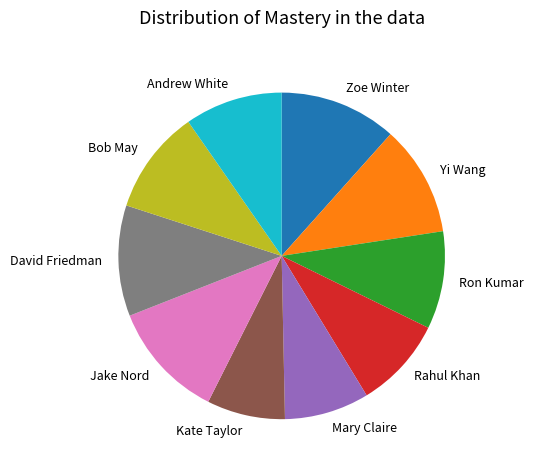

Which has a higher value, Yi Wang or Kate Taylor?

Yi Wang